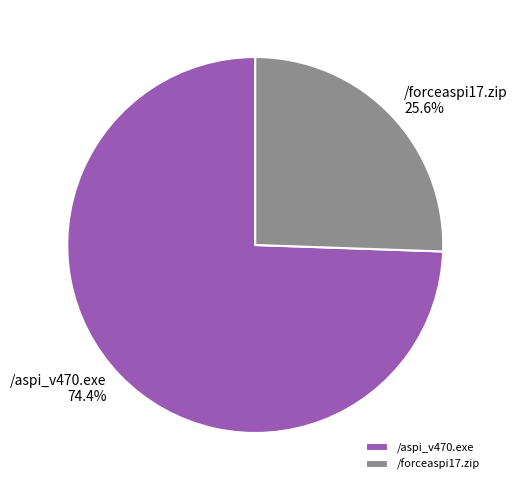

How many slices are in this pie chart?

2